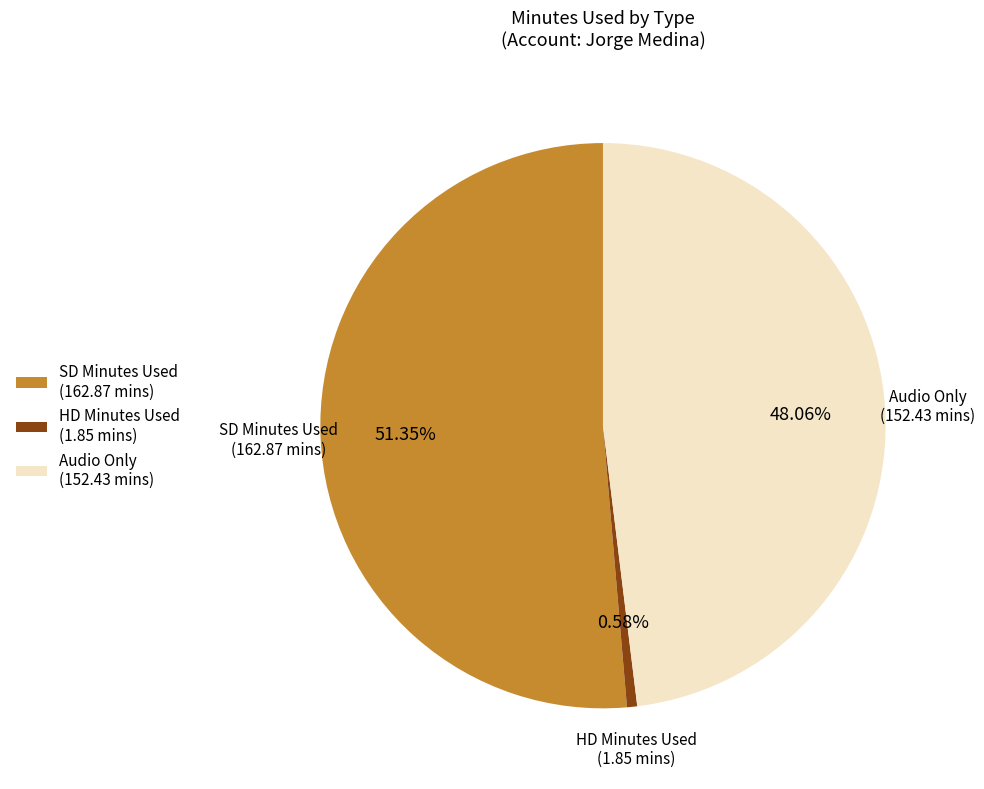

Does any single category account for the majority?

Yes